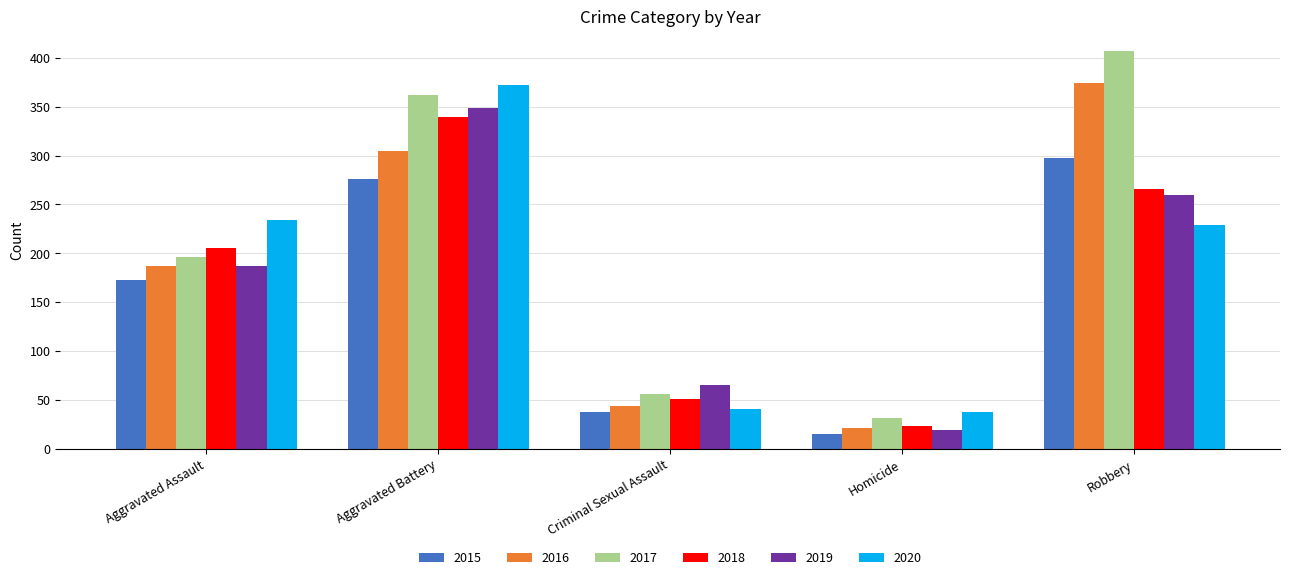

Which series has the largest range (max minus min)?

2017